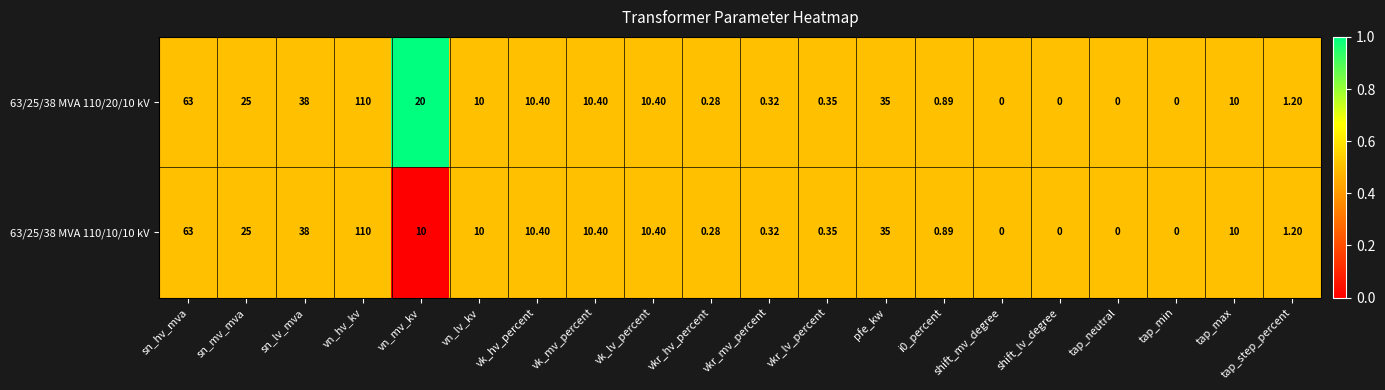

At which category does the chart reach its peak across all series?

vn_hv_kv